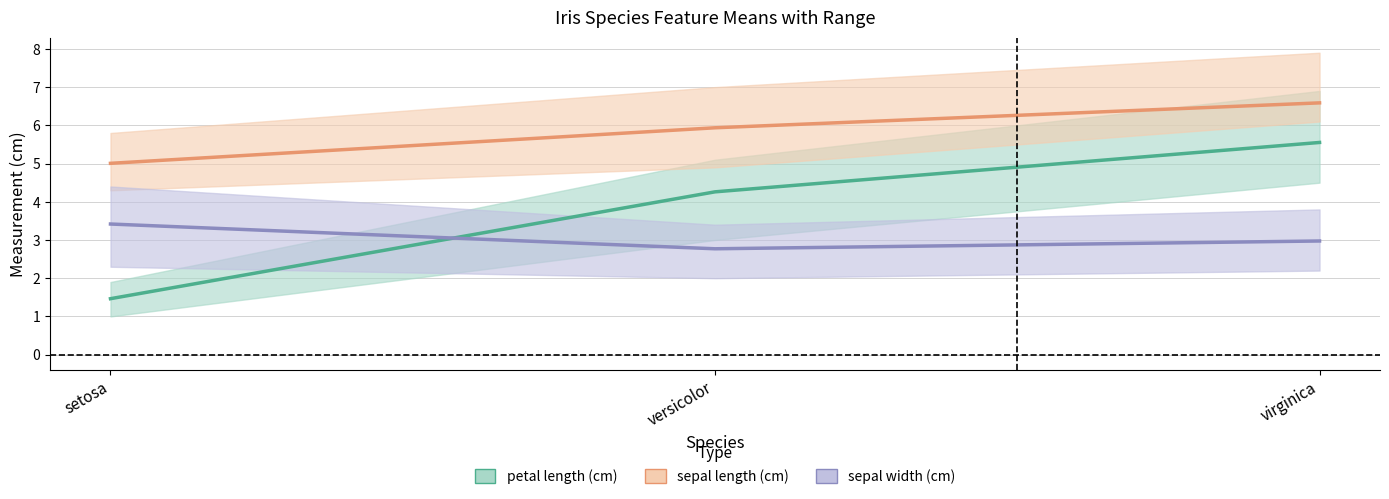

What is the sum of the sepal length (cm) values at setosa and versicolor?

10.9